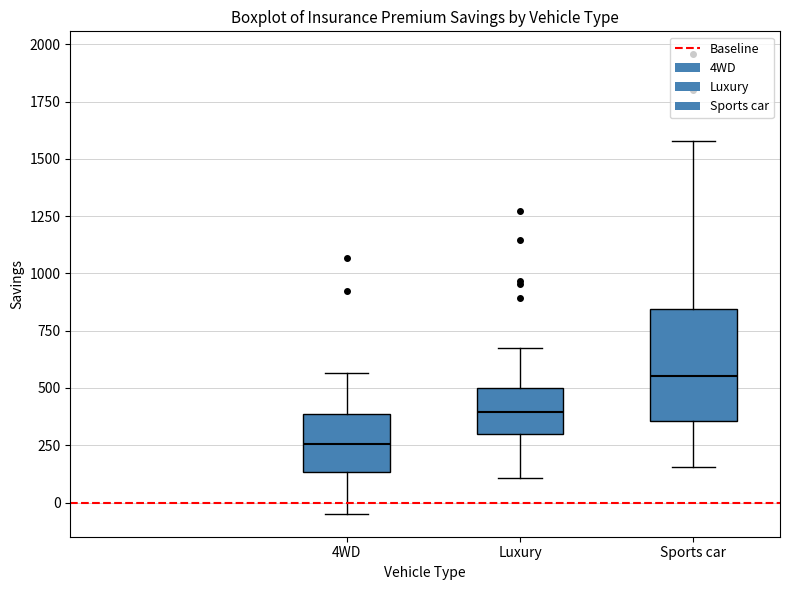

Reading left to right, transcribe this box plot: for each box, give where its median line is, the range the box spans, and where its two whiskers end, as read against the y-axis. The values are not printed on the chart, so give them approximately, as read against the axis.

4WD: median 250, box 150 to 400, whiskers -50 to 550
Luxury: median 400, box 300 to 500, whiskers 100 to 700
Sports car: median 550, box 350 to 850, whiskers 150 to 1600